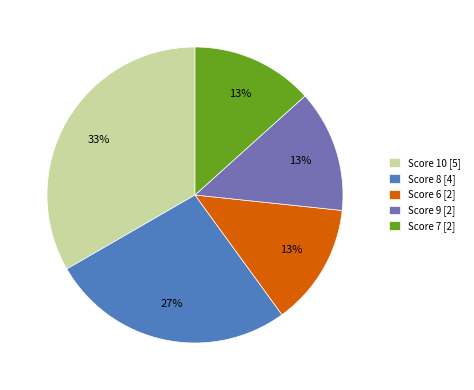

What is the largest slice in the pie chart?

Score 10 [5]